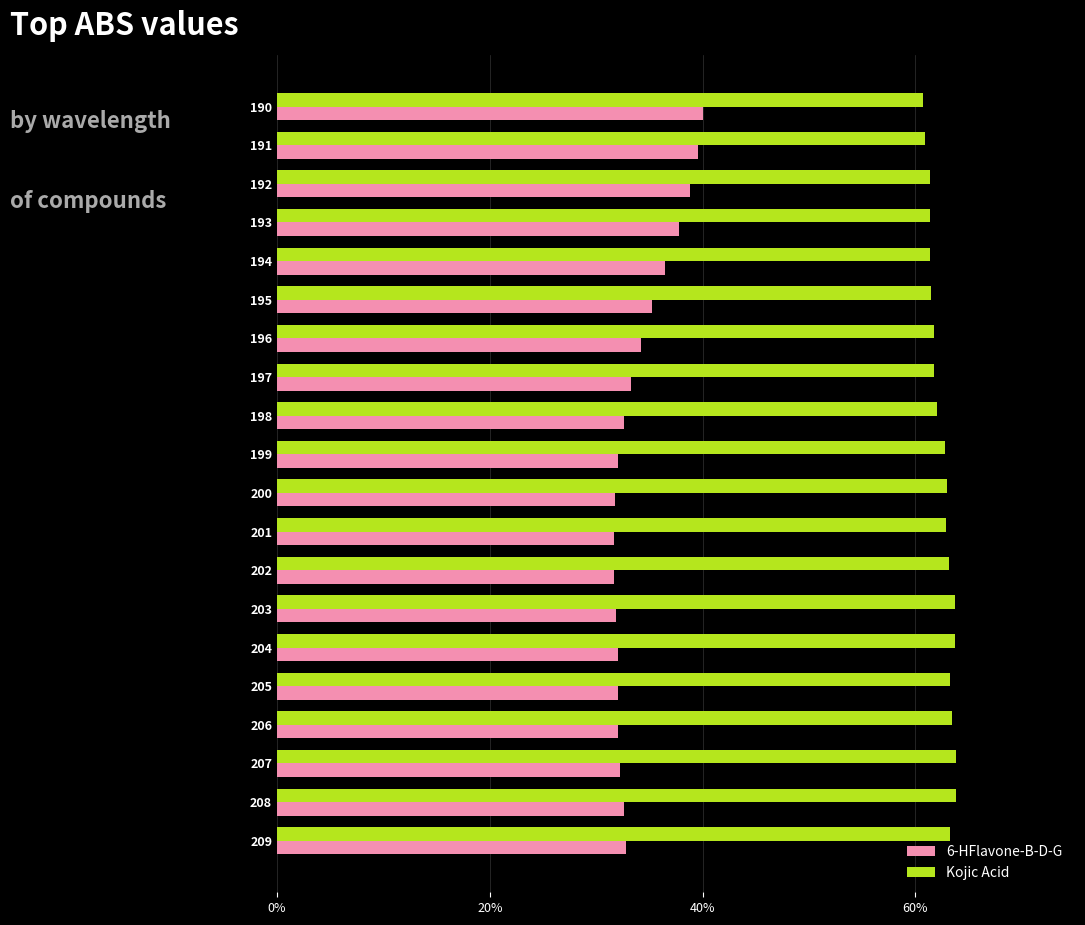

What are all the series names shown in the legend?

6-HFlavone-B-D-G, Kojic Acid